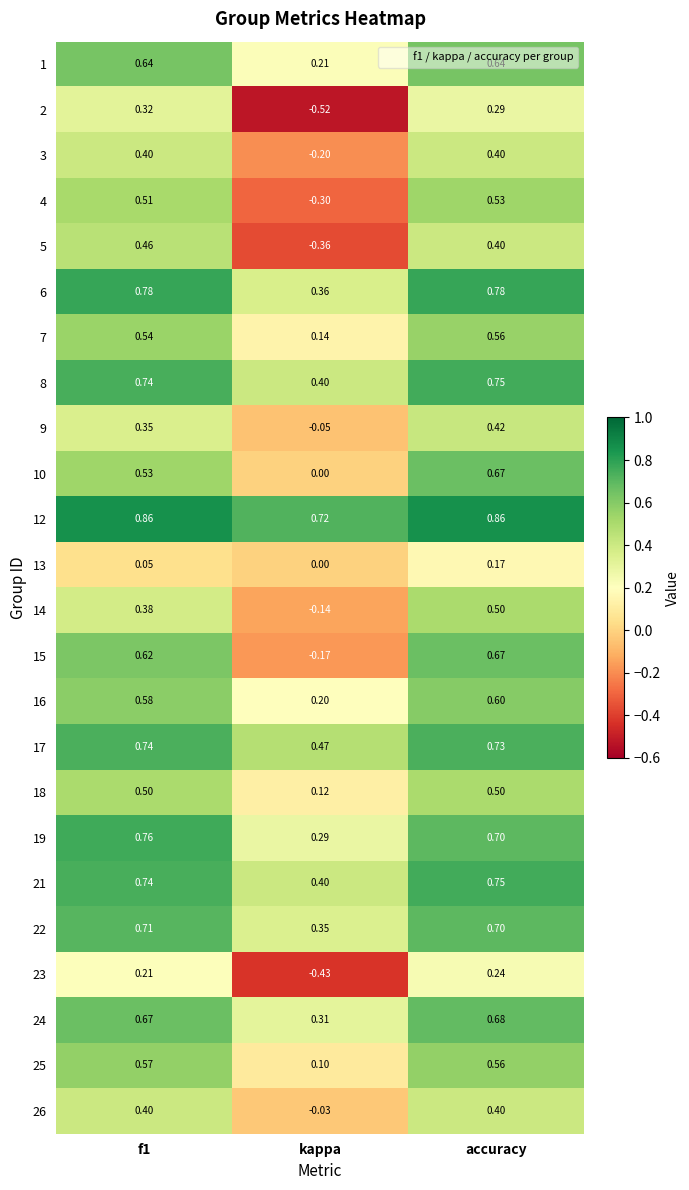

Is the value of 26 at f1 greater than the value of 14 at kappa?

Yes